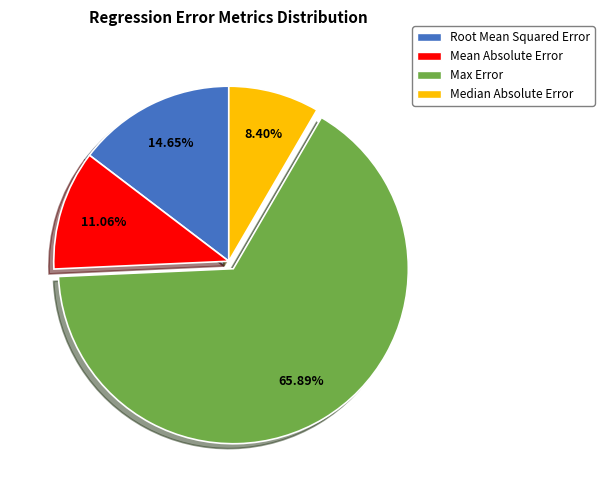

Which has a higher value, Mean Absolute Error or Max Error?

Max Error